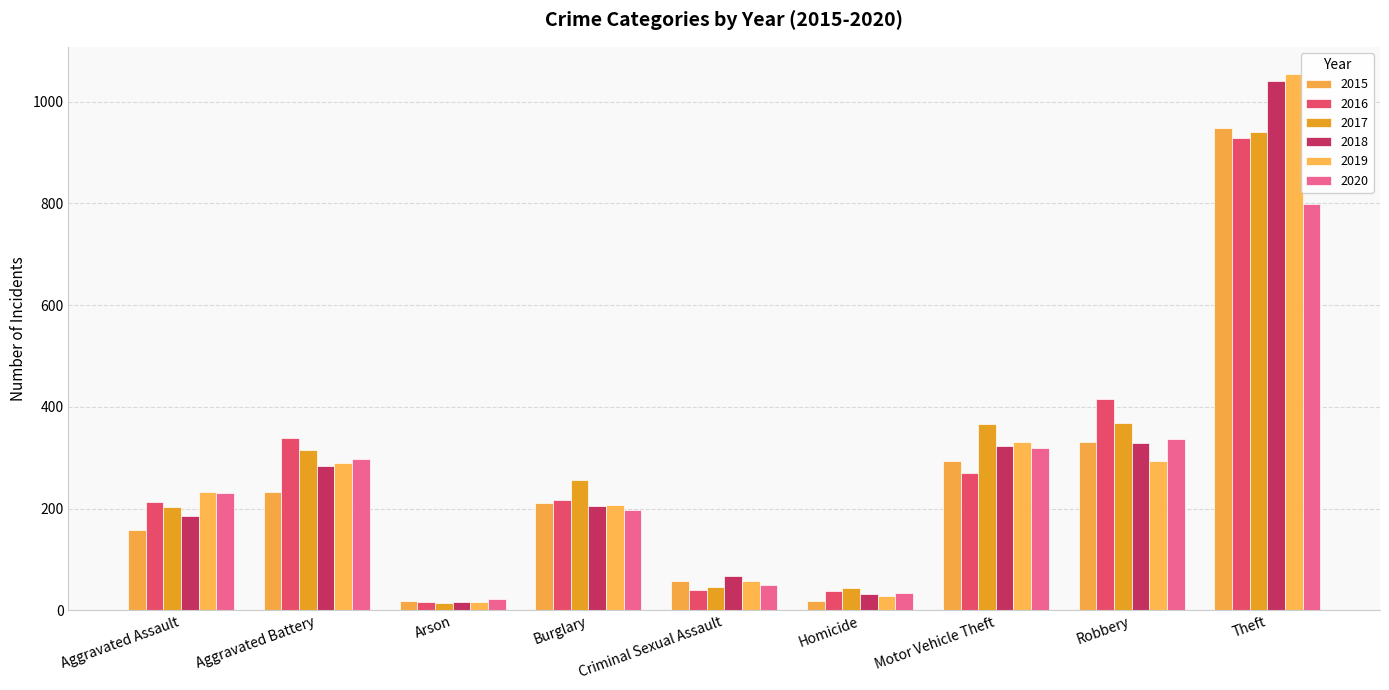

The 2018 series shows 32 at Homicide. True or false?

True